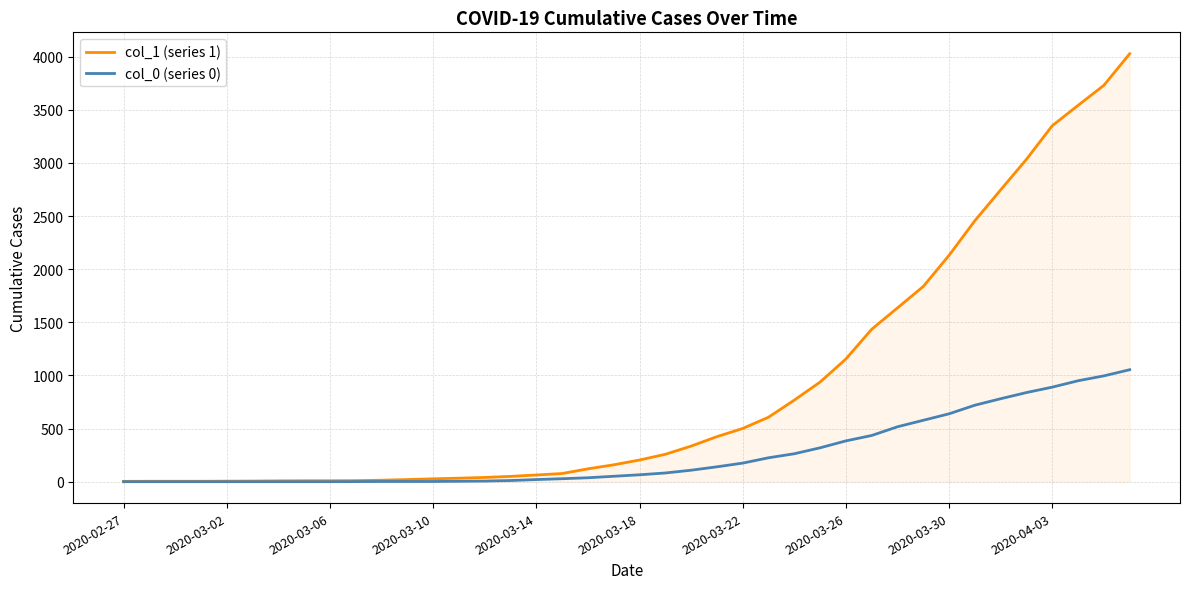

Which series has the widest spread of values?

col_1 (series 1)